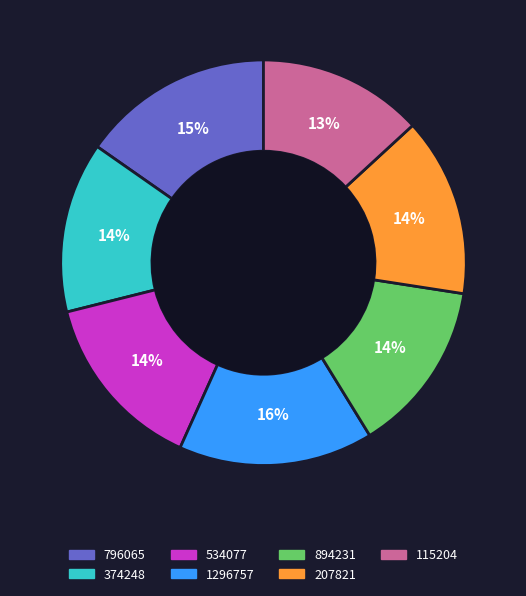

Combined, do 1296757 and 115204 account for over 50%?

No